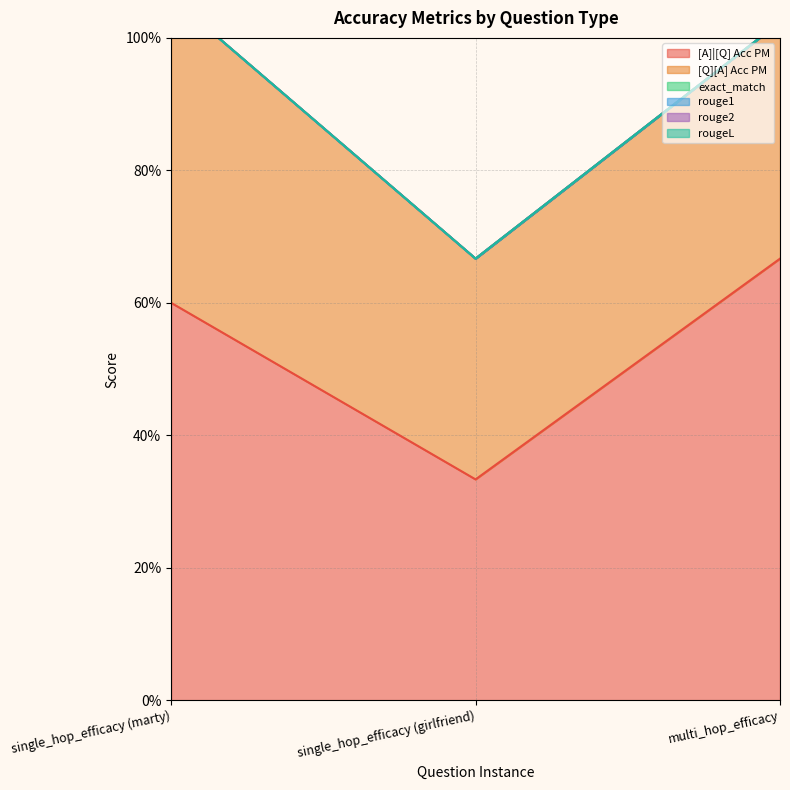

Does the chart have visible grid lines?

Yes